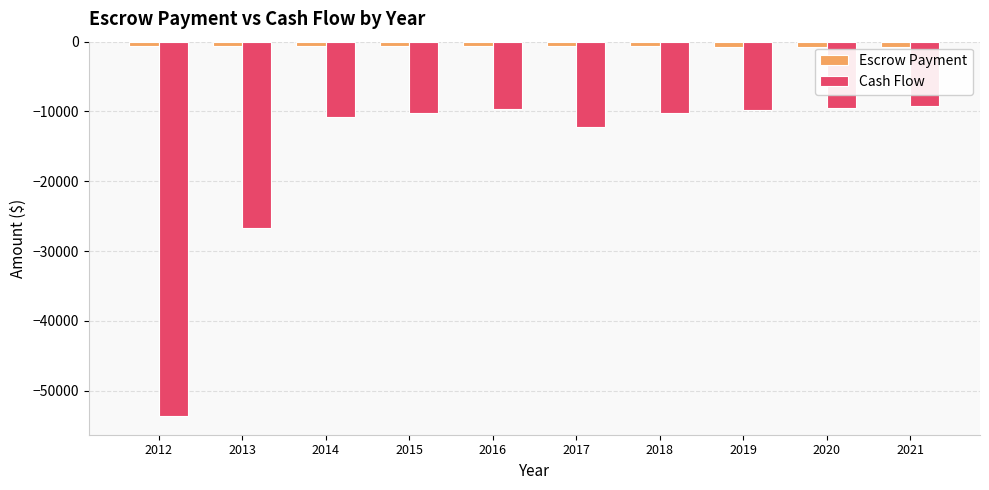

How many bars are there in each group?

2